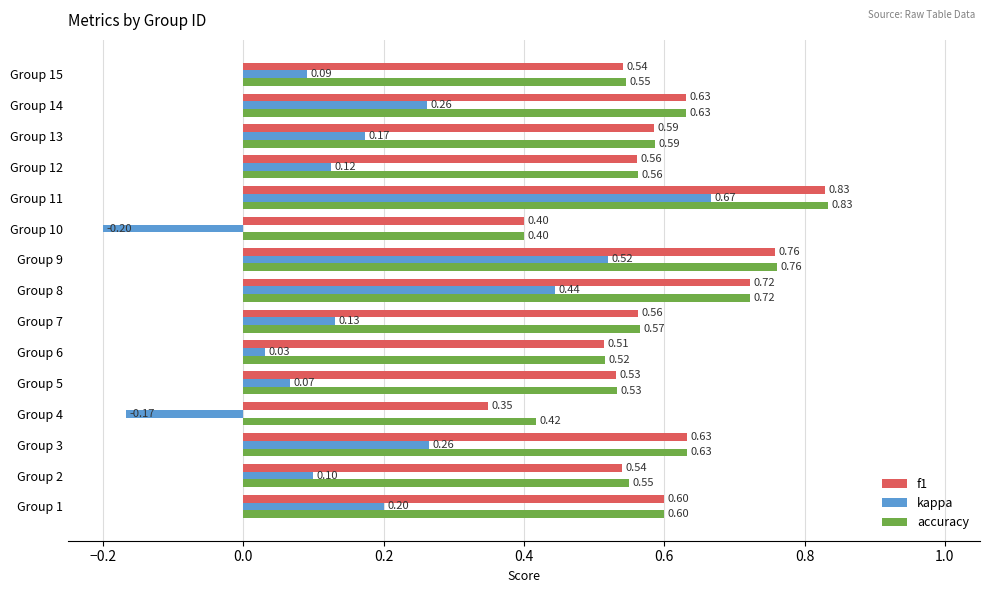

What is the sum of all kappa values?

2.7